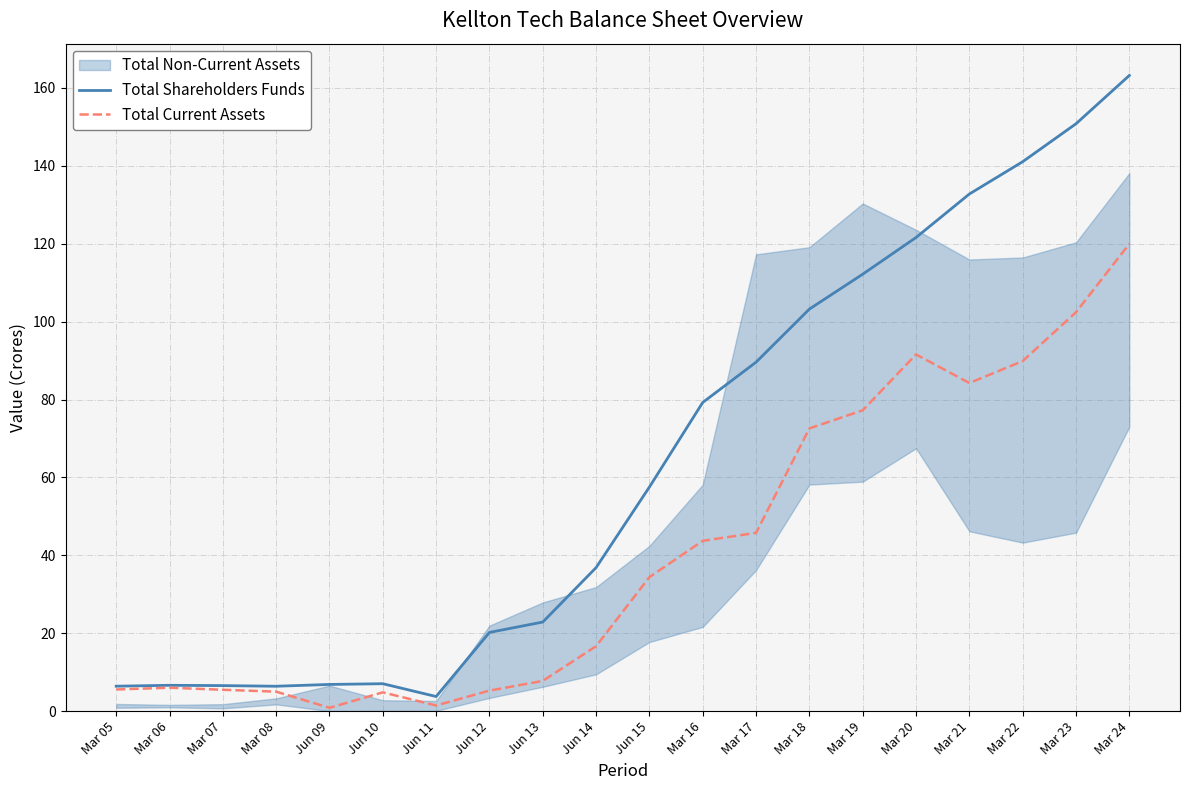

True or false: Total Shareholders Funds has a value of 121.6 at Mar 20.

True